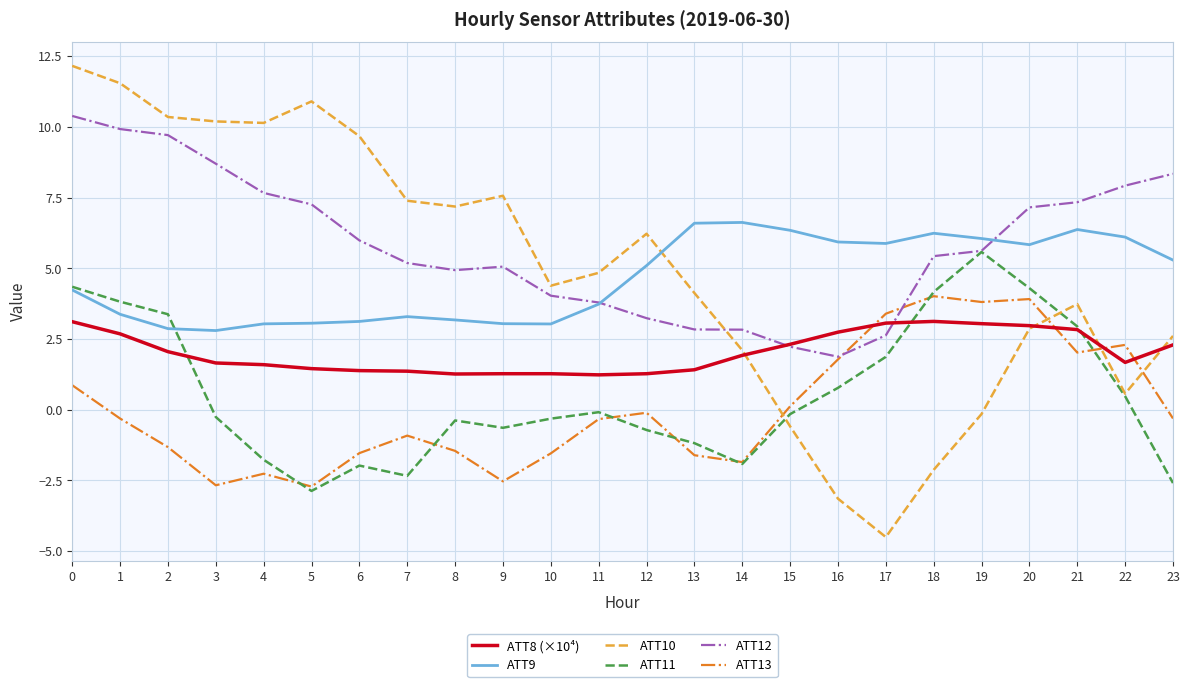

True or false: ATT10 and ATT12 intersect in this chart.

True